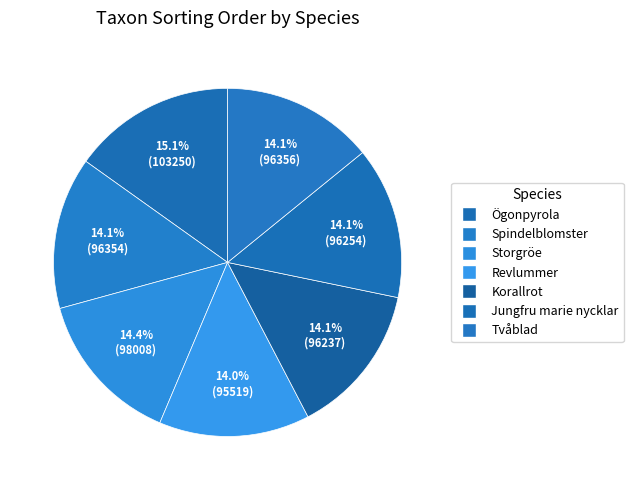

Rank the categories by value from highest to lowest.

Ögonpyrola, Storgröe, Tvåblad, Spindelblomster, Jungfru marie nycklar, Korallrot, Revlummer